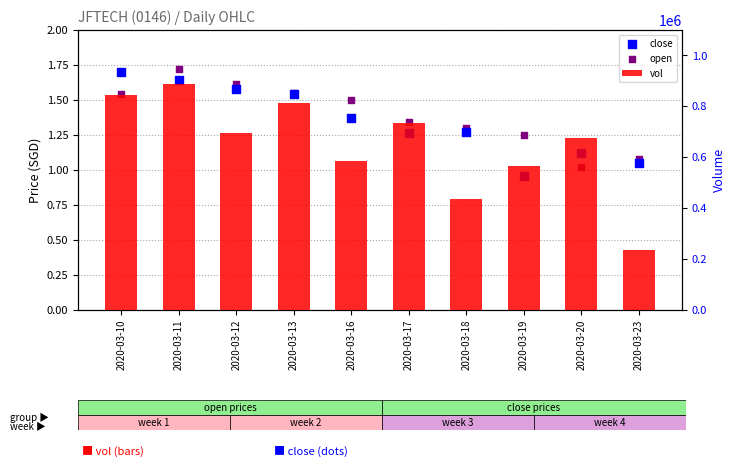

Which series contains the lowest Y value?

close